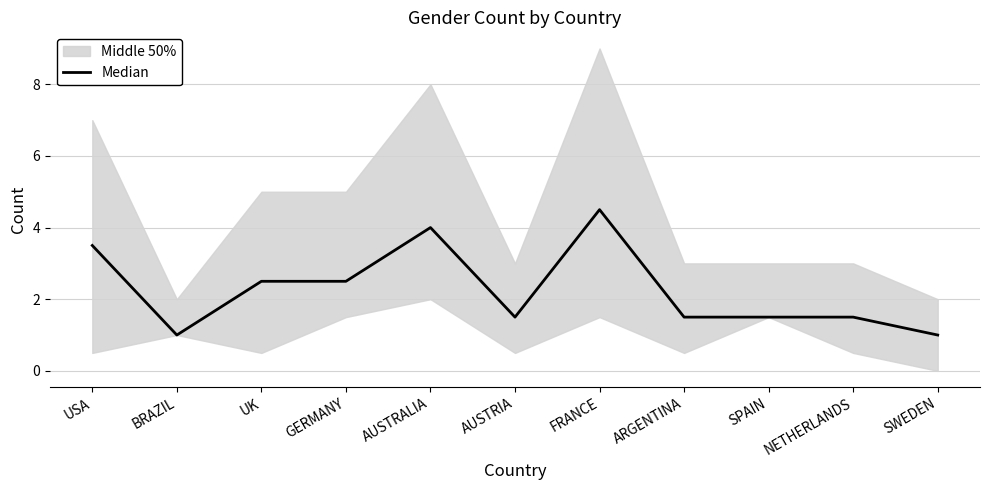

What is the change in value from AUSTRALIA to NETHERLANDS?

-2.5